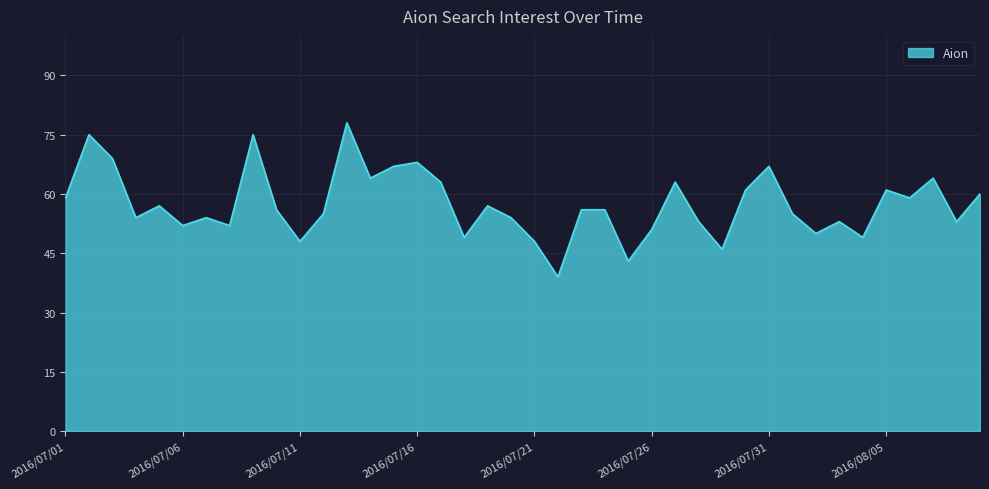

Reading left to right, list all the values displayed in this chart.

59	75	69	54	57	52	54	52	75	56	48	55	78	64	67	68	63	49	57	54	48	39	56	56	43	51	63	53	46	61	67	55	50	53	49	61	59	64	53	60